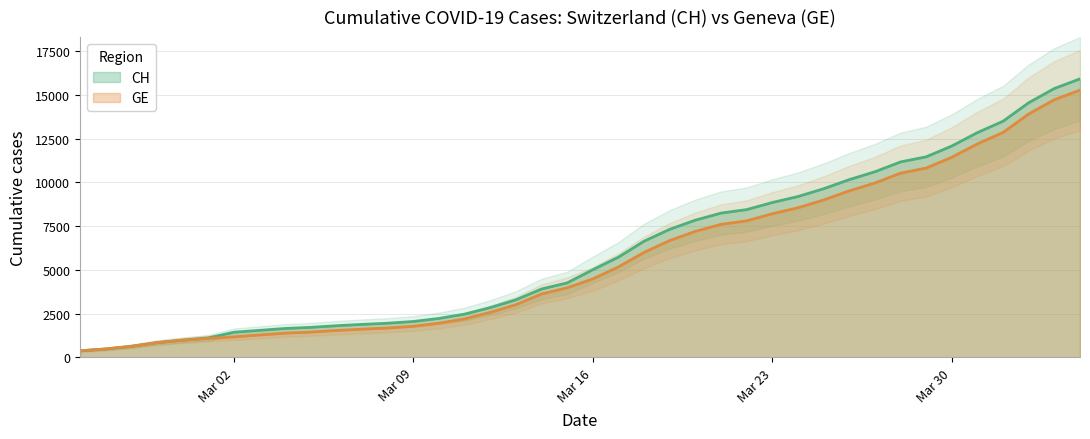

The value of CH at Mar 30 is 8208. True or false?

False